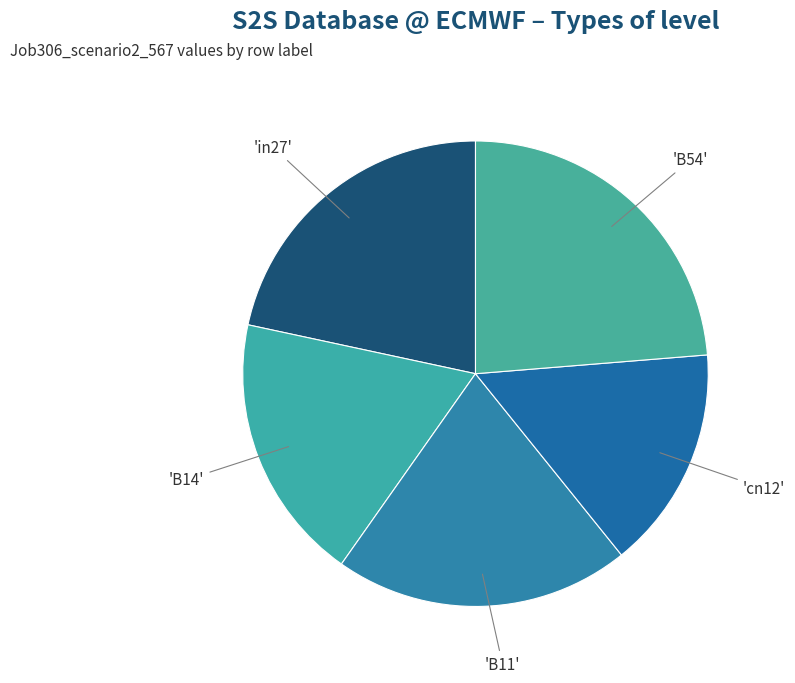

How many slices are in this pie chart?

5